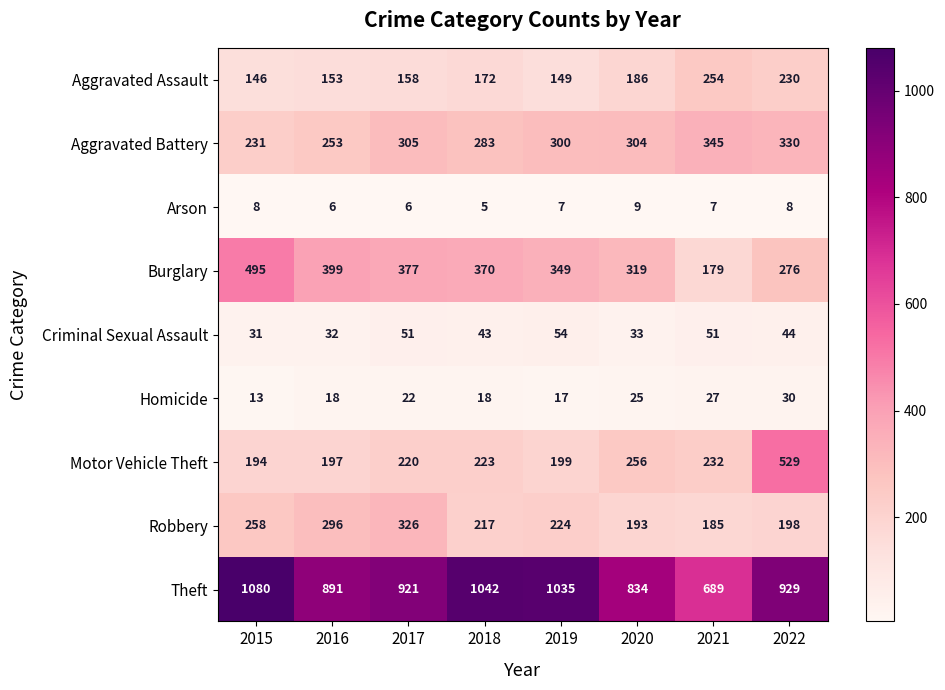

The value of Arson at 2022 is 8. True or false?

True